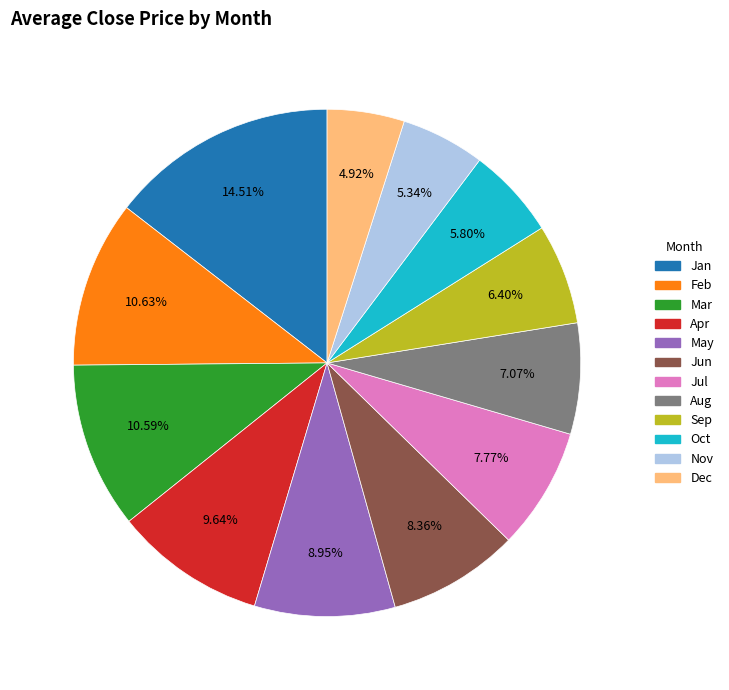

Do Feb and Apr together represent more than half of the pie?

No